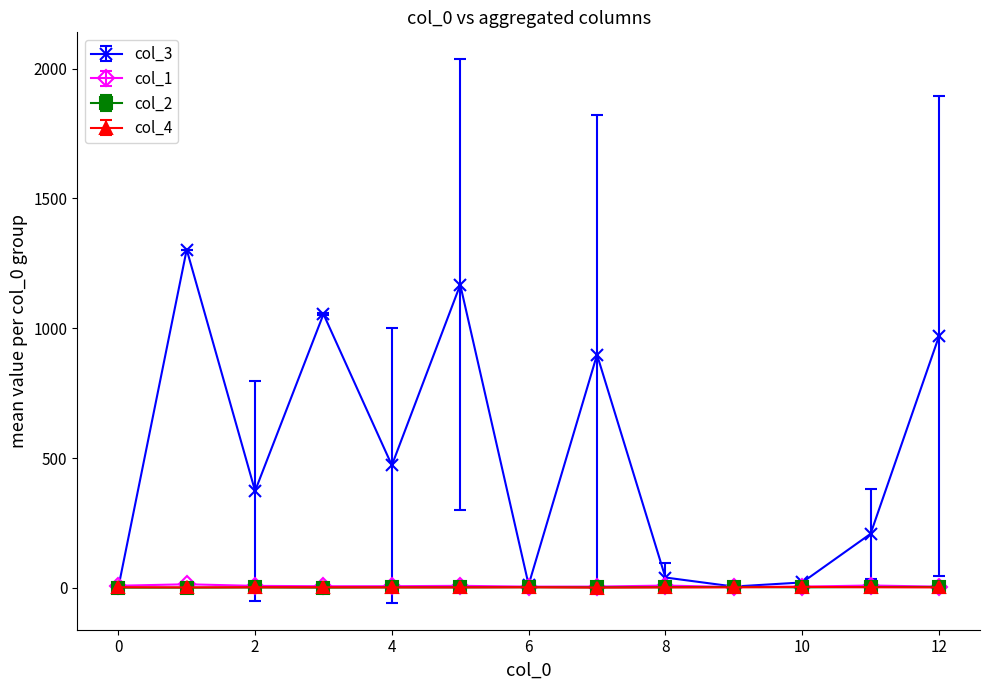

What are all the series names shown in the legend?

col_3, col_1, col_2, col_4